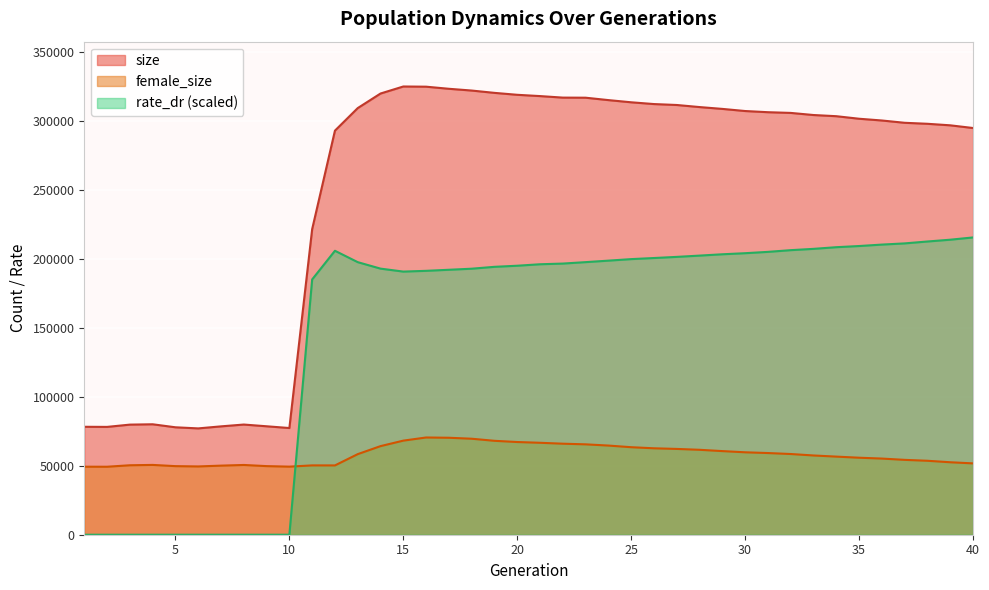

Between which two adjacent categories do female_size and rate_dr first intersect?

10 and 11